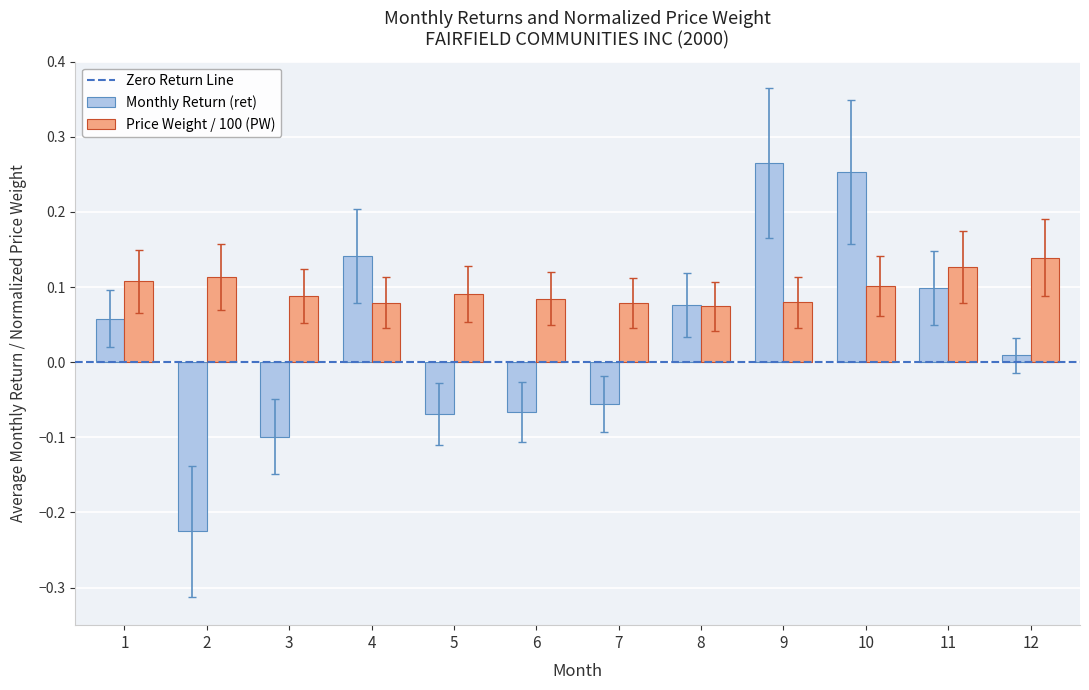

Which series has the widest spread of values?

Monthly Return (ret)